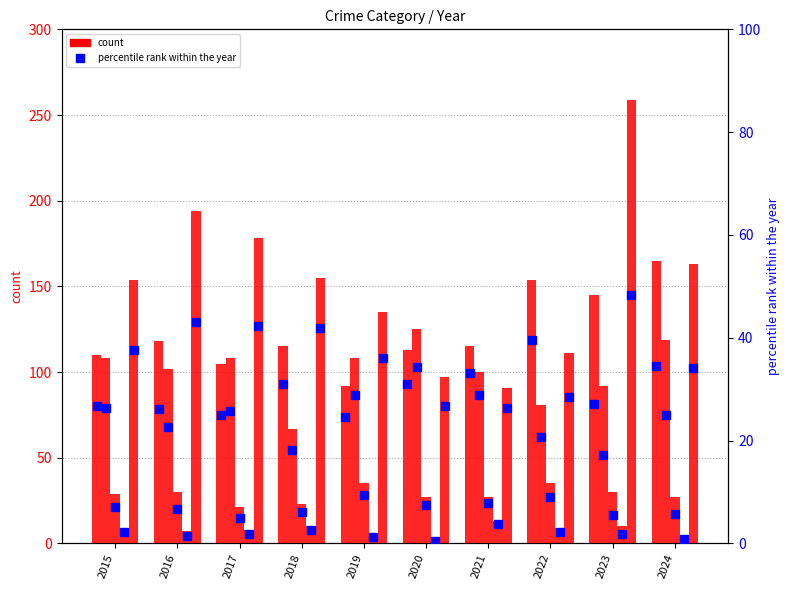

What is the minimum value for Criminal Sexual Assault?

21.0